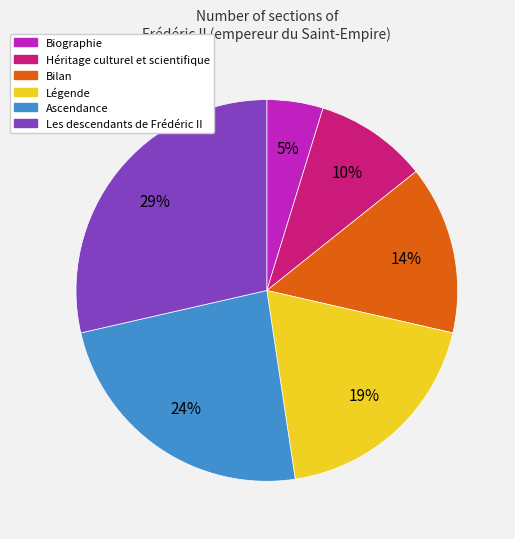

Do Les descendants de Frédéric II and Bilan together represent more than half of the pie?

No